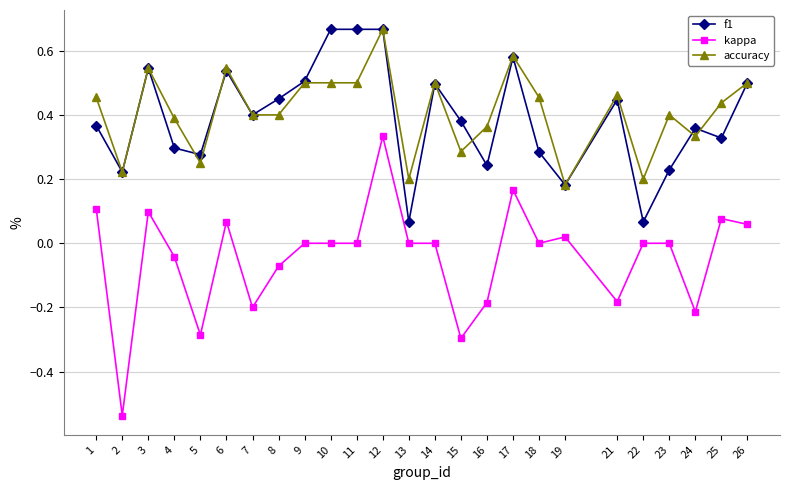

Which series has the widest spread of values?

kappa